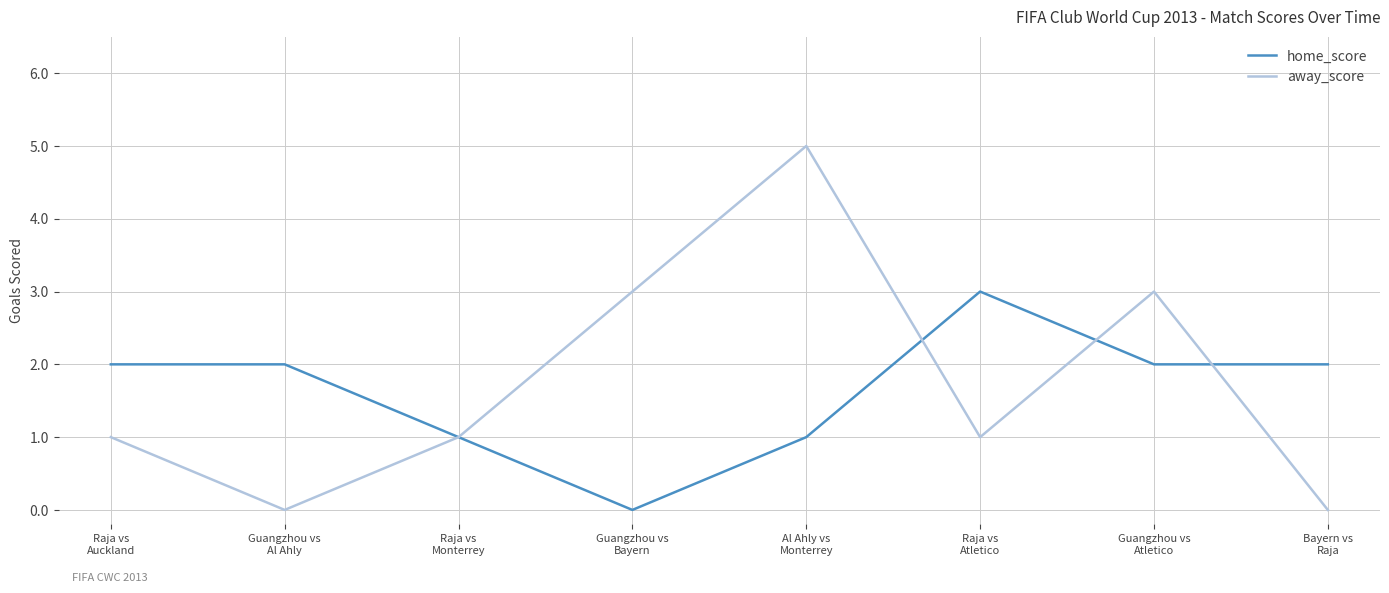

Reading left to right, what are all the values shown in this chart?

home_score: Raja vs
Auckland=2	Guangzhou vs
Al Ahly=2	Raja vs
Monterrey=1	Guangzhou vs
Bayern=0	Al Ahly vs
Monterrey=1	Raja vs
Atletico=3	Guangzhou vs
Atletico=2	Bayern vs
Raja=2
away_score: Raja vs
Auckland=1	Guangzhou vs
Al Ahly=0	Raja vs
Monterrey=1	Guangzhou vs
Bayern=3	Al Ahly vs
Monterrey=5	Raja vs
Atletico=1	Guangzhou vs
Atletico=3	Bayern vs
Raja=0